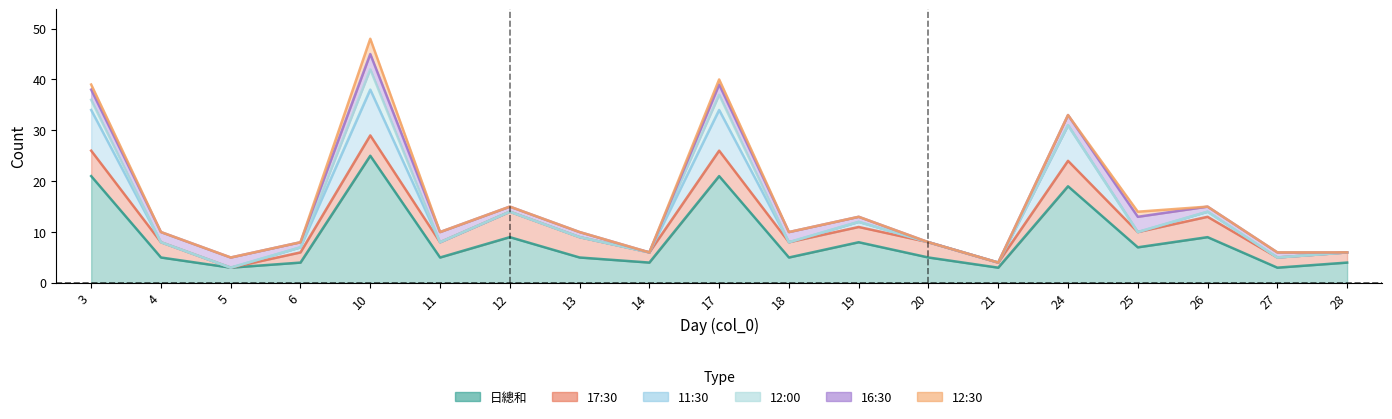

At 4, list the series in order from smallest to largest.

11:30, 12:00, 12:30, 16:30, 17:30, 日總和